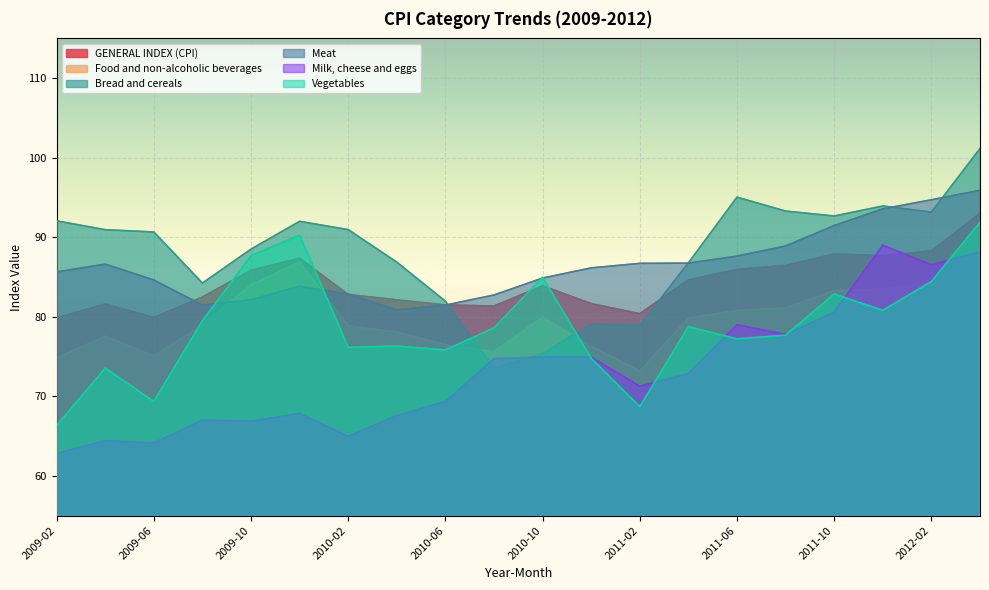

What is the value of the Meat point at the 20th from the left?

95.9